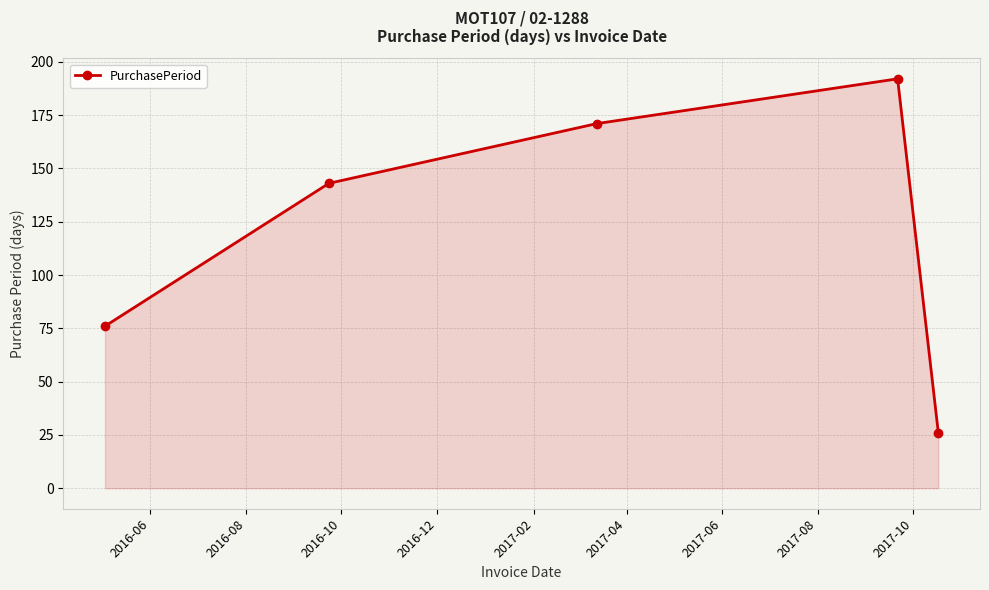

True or false: the data has more than 2 interior local peaks.

False